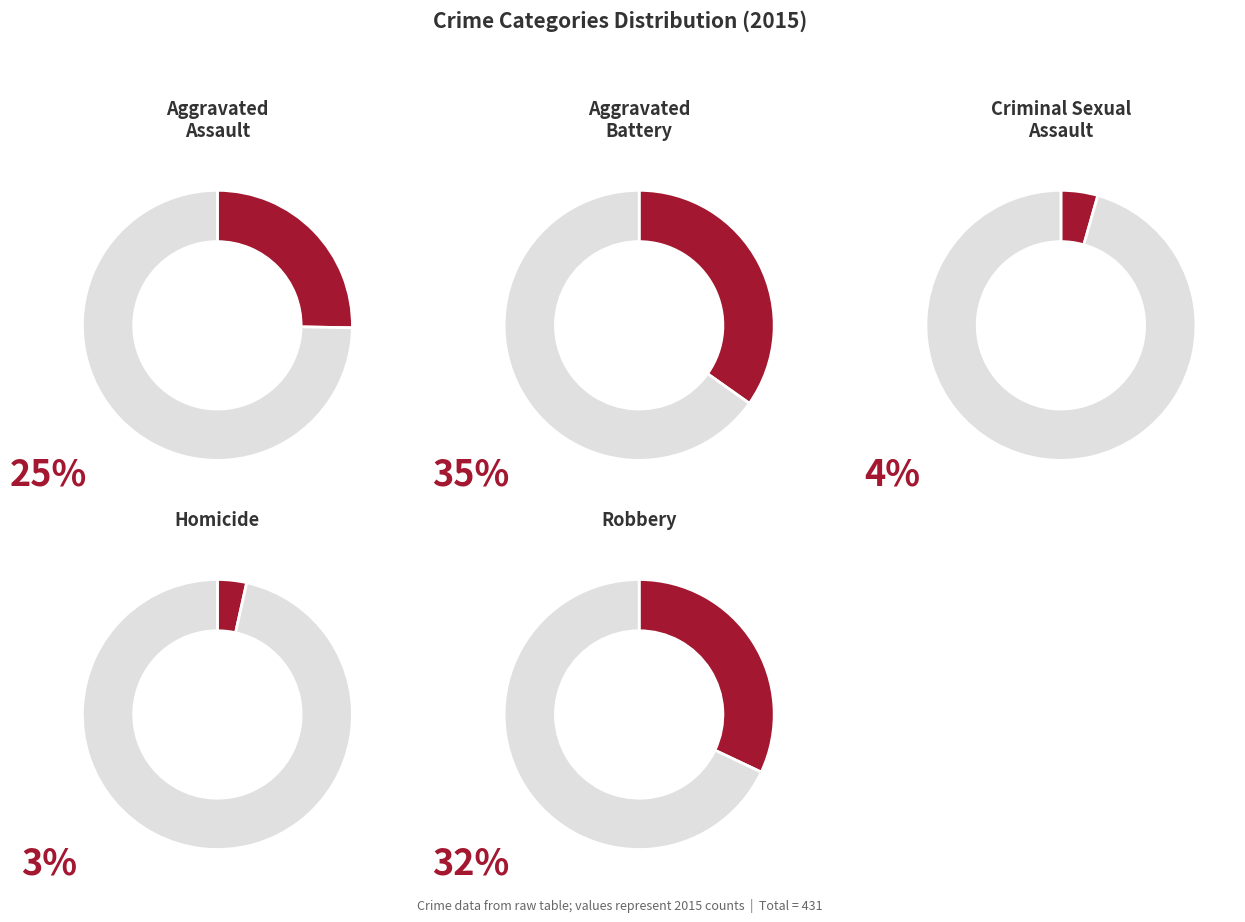

Is Aggravated Assault the majority of the pie?

No